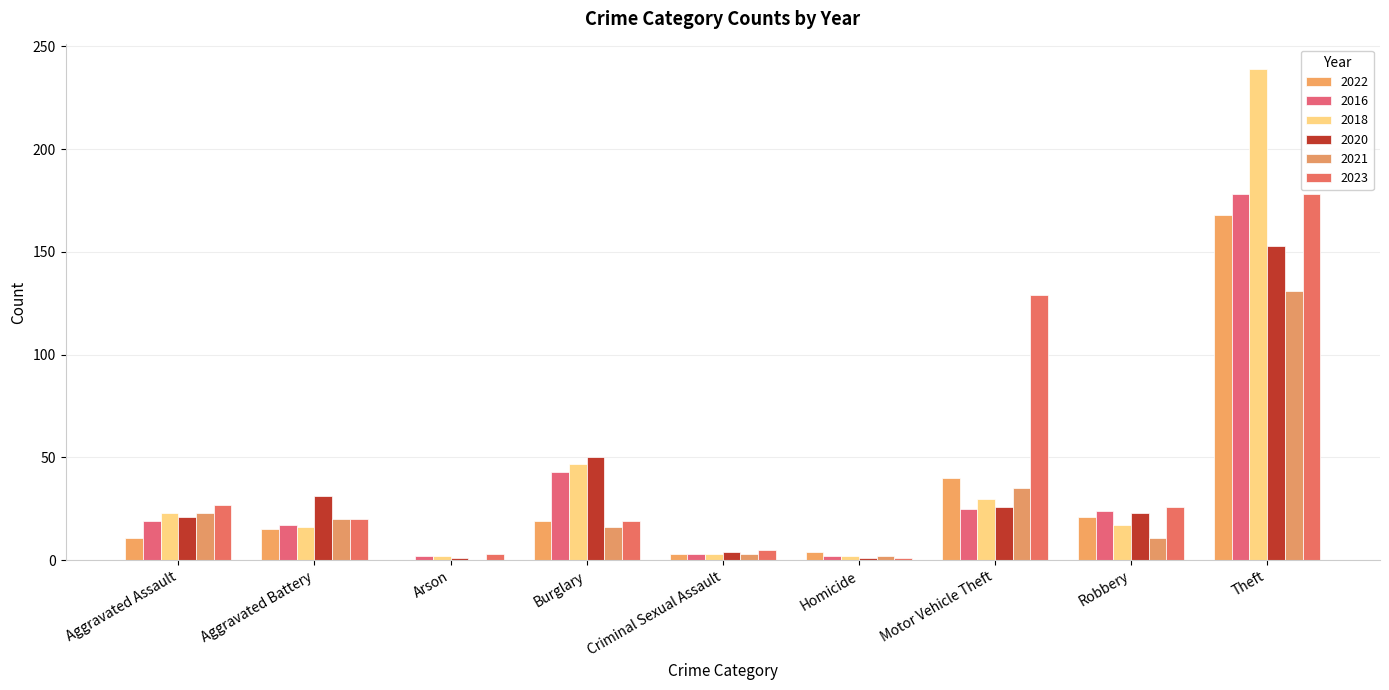

How many groups of bars are there?

9